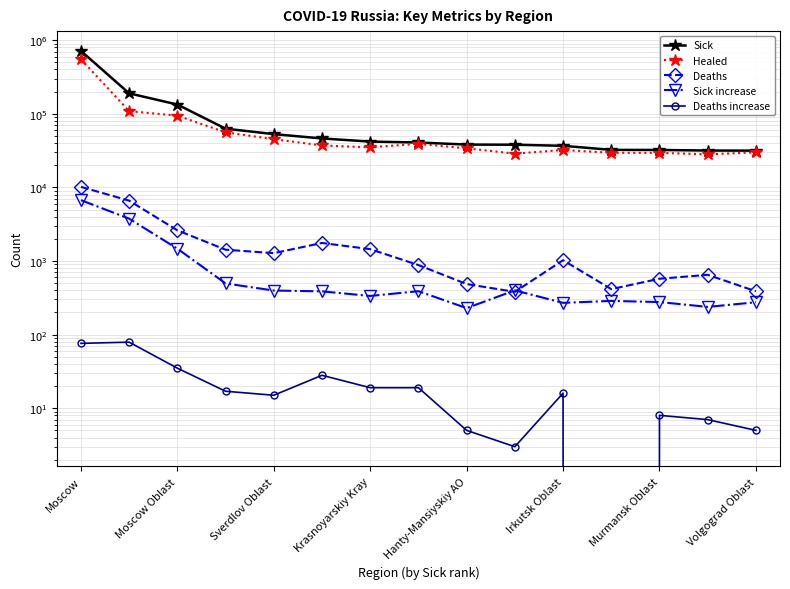

What is the lowest value of the Sick increase series?

229